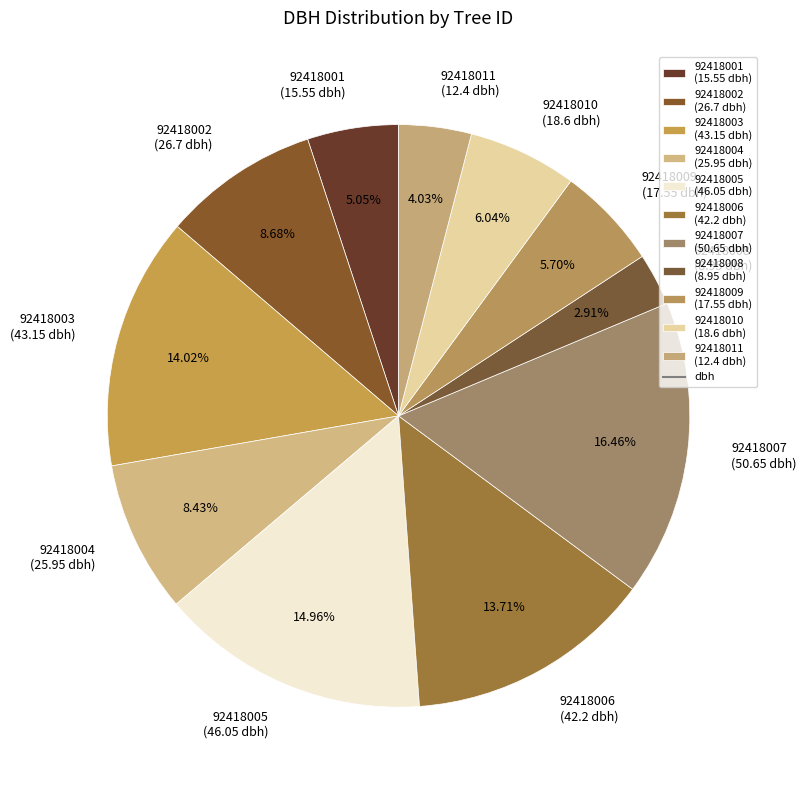

Is it true that 92418001 is 12% of the pie?

False